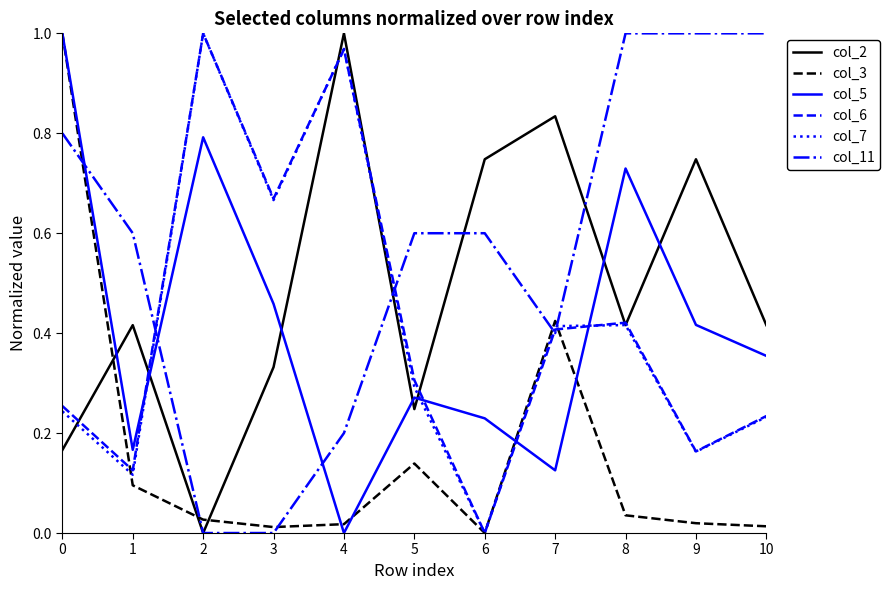

The value of col_6 at 4 is 1.0. True or false?

True